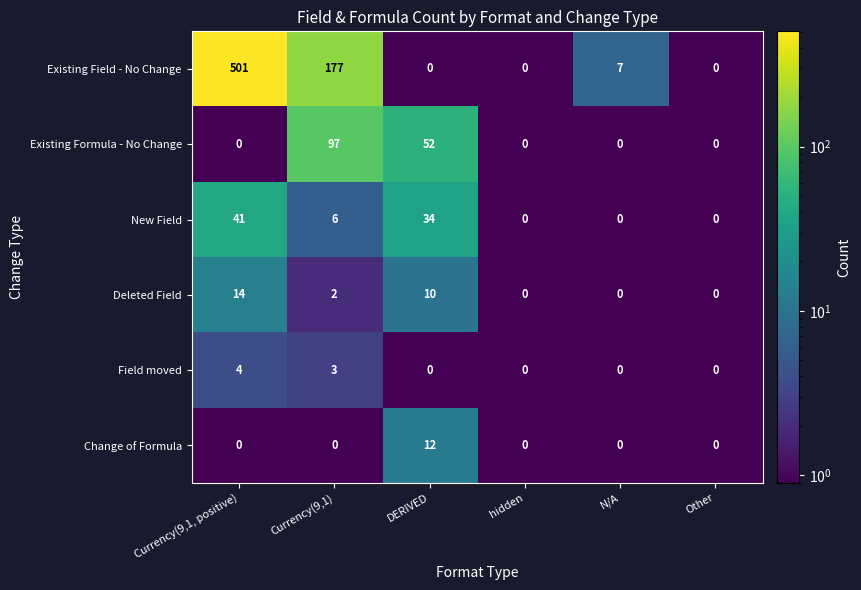

Which series has the widest spread of values?

Existing Field - No Change